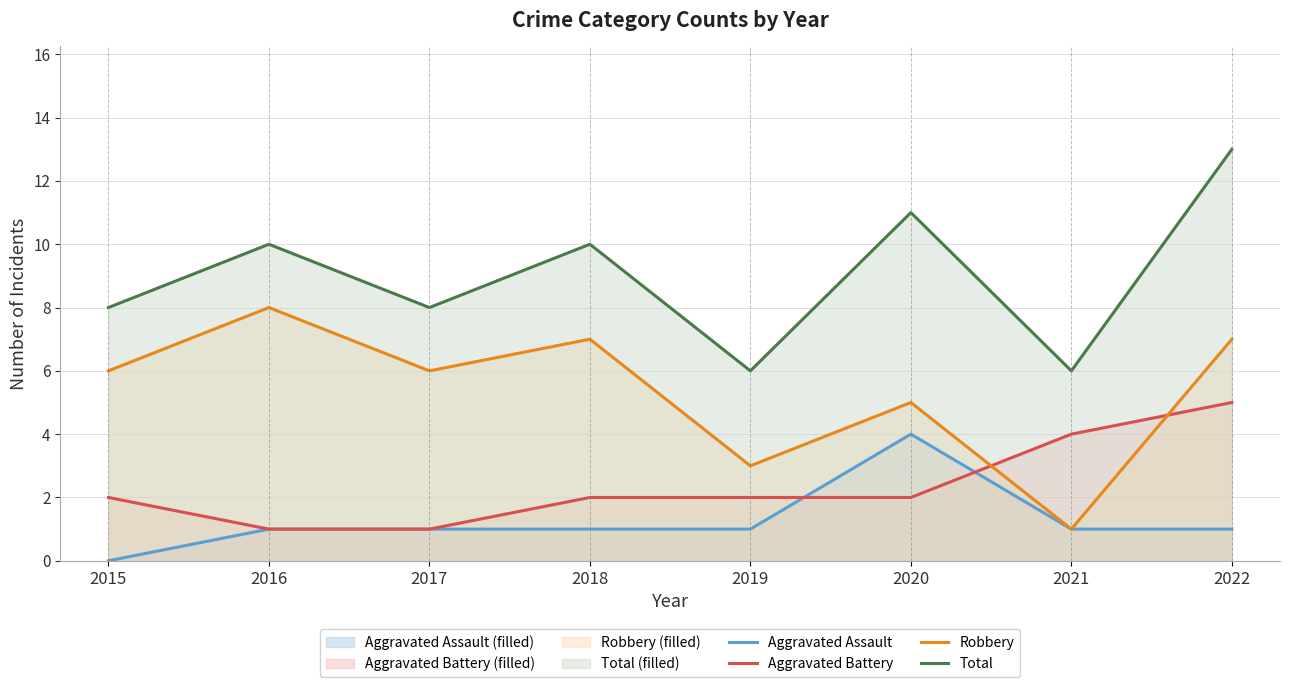

At how many categories does at least one series exceed 2?

8